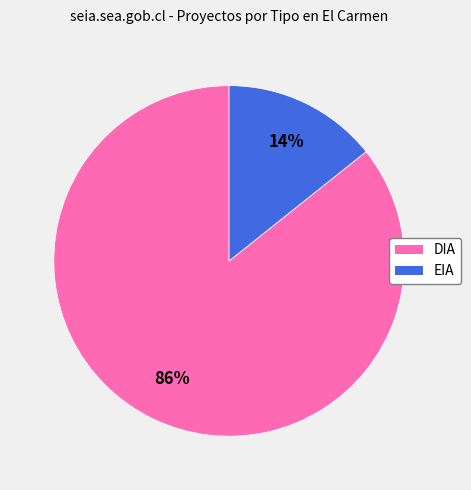

Is the sum of EIA and DIA greater than half?

Yes